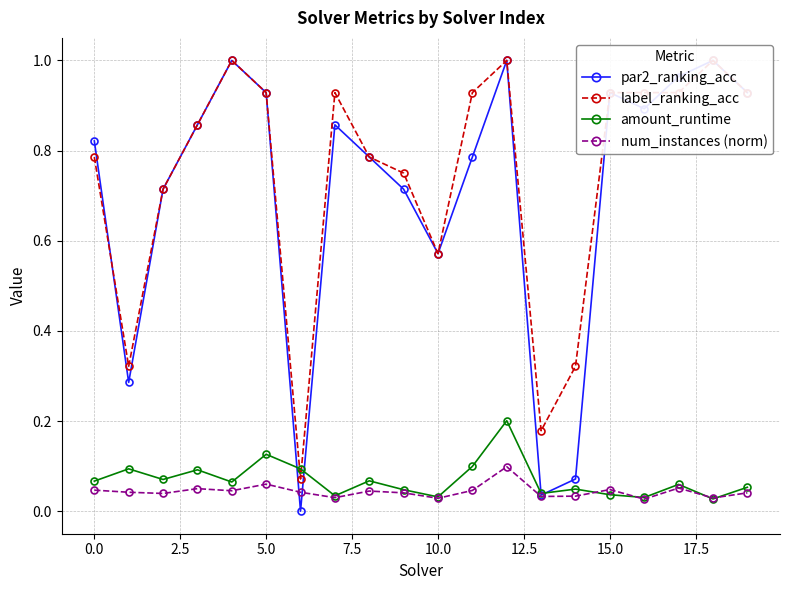

At which category is the sum across all series the highest?

12